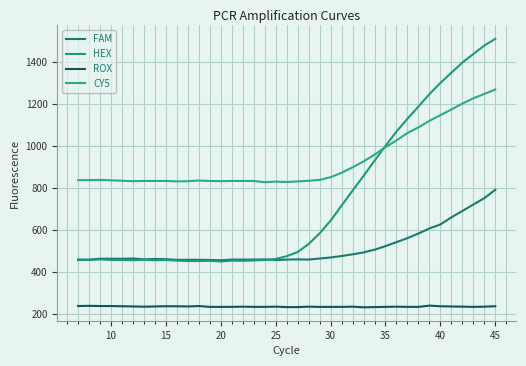

How many times do CY5 and HEX cross each other?

1